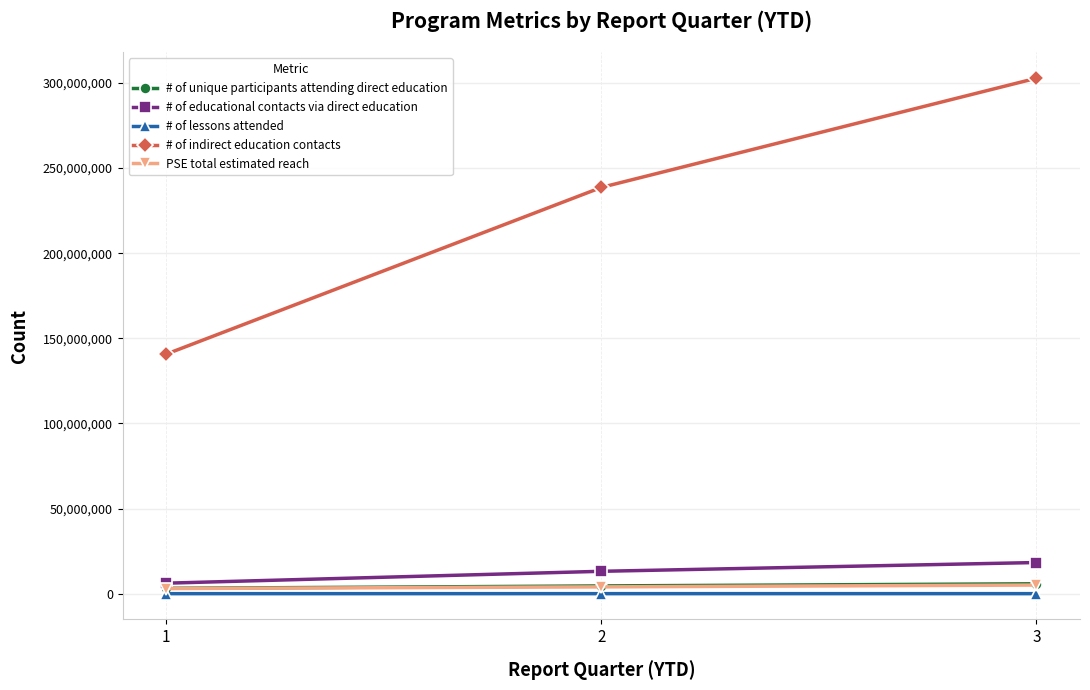

Rank the categories by # of indirect education contacts value from highest to lowest.

3, 2, 1